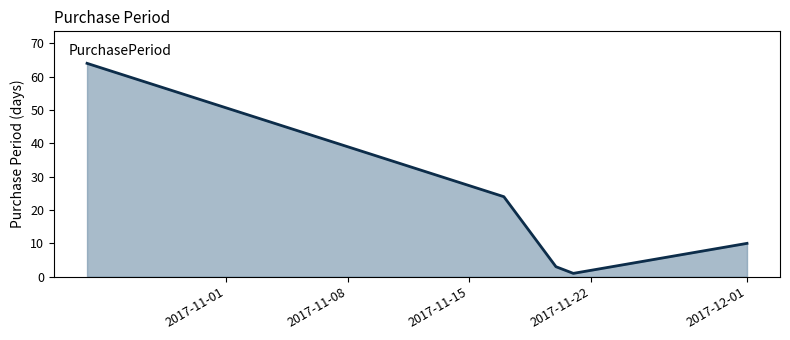

True or false: there are more than 2 points higher than both neighbors.

False